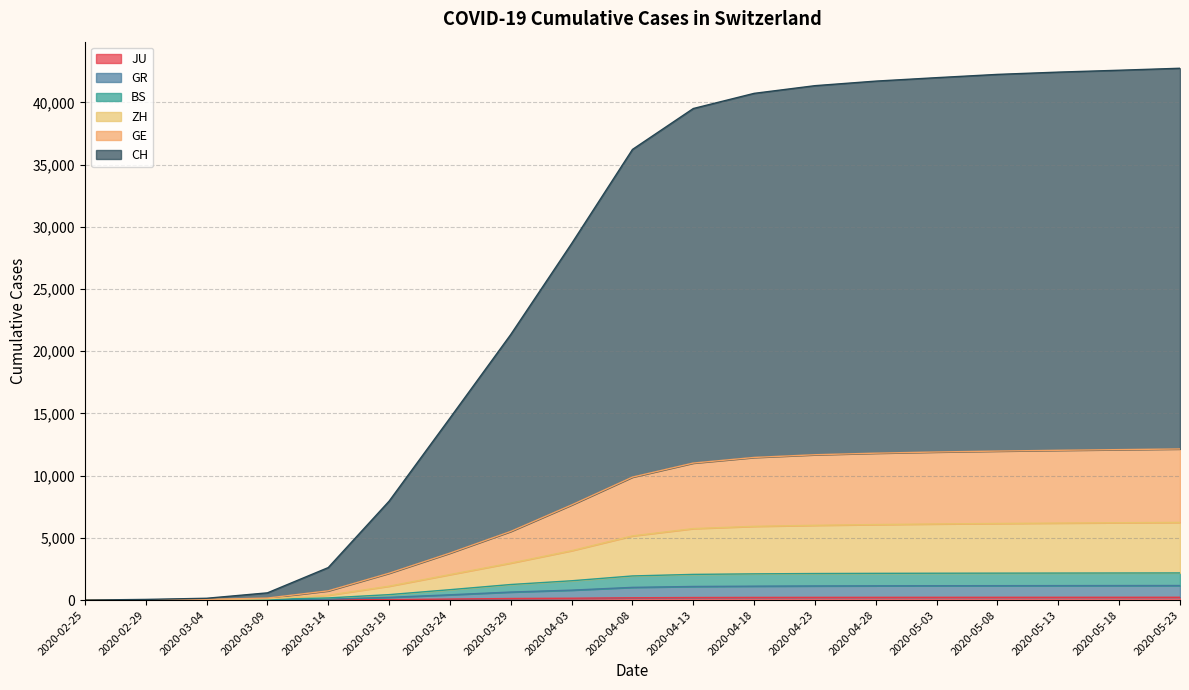

What is the difference between the highest and lowest values at 2020-05-18?

42363